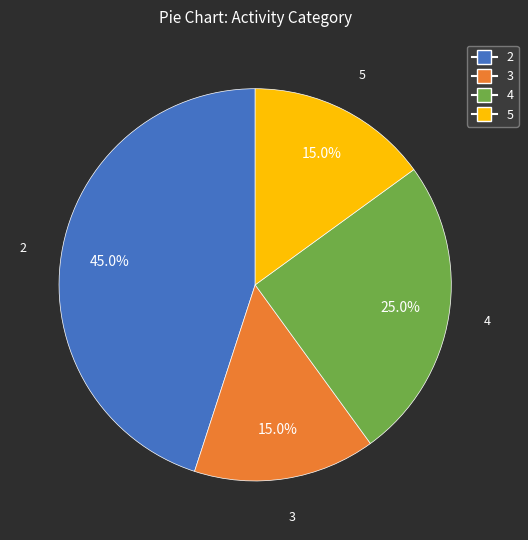

Approximately how many times larger is the value at 3 compared to 4?

0.6